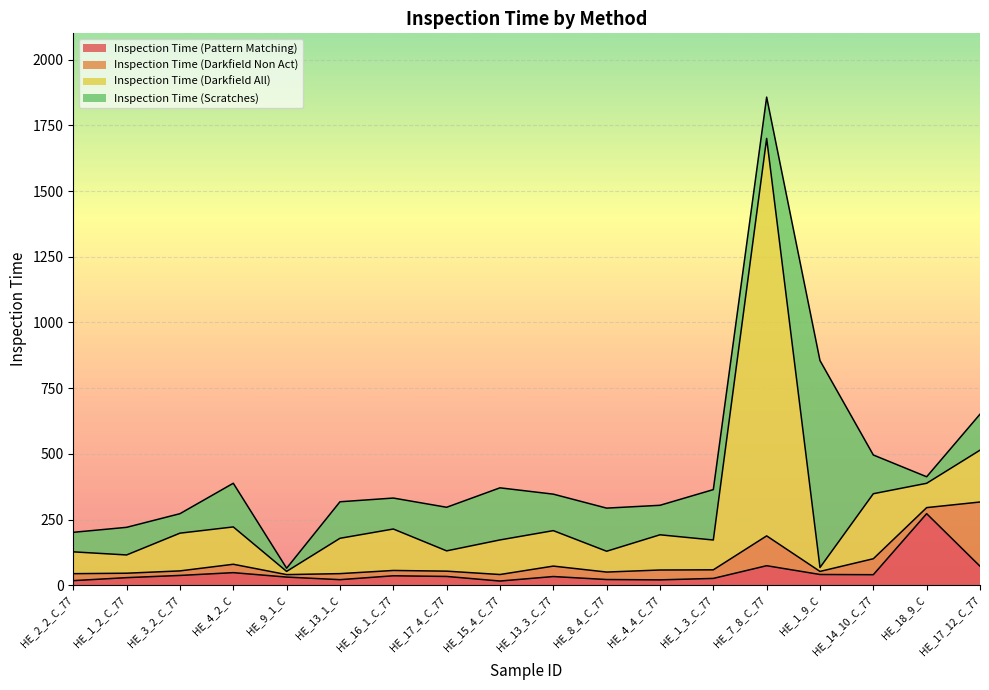

The value of Inspection Time (Darkfield All) at HE_17_12_C_77 is 197.3. True or false?

True